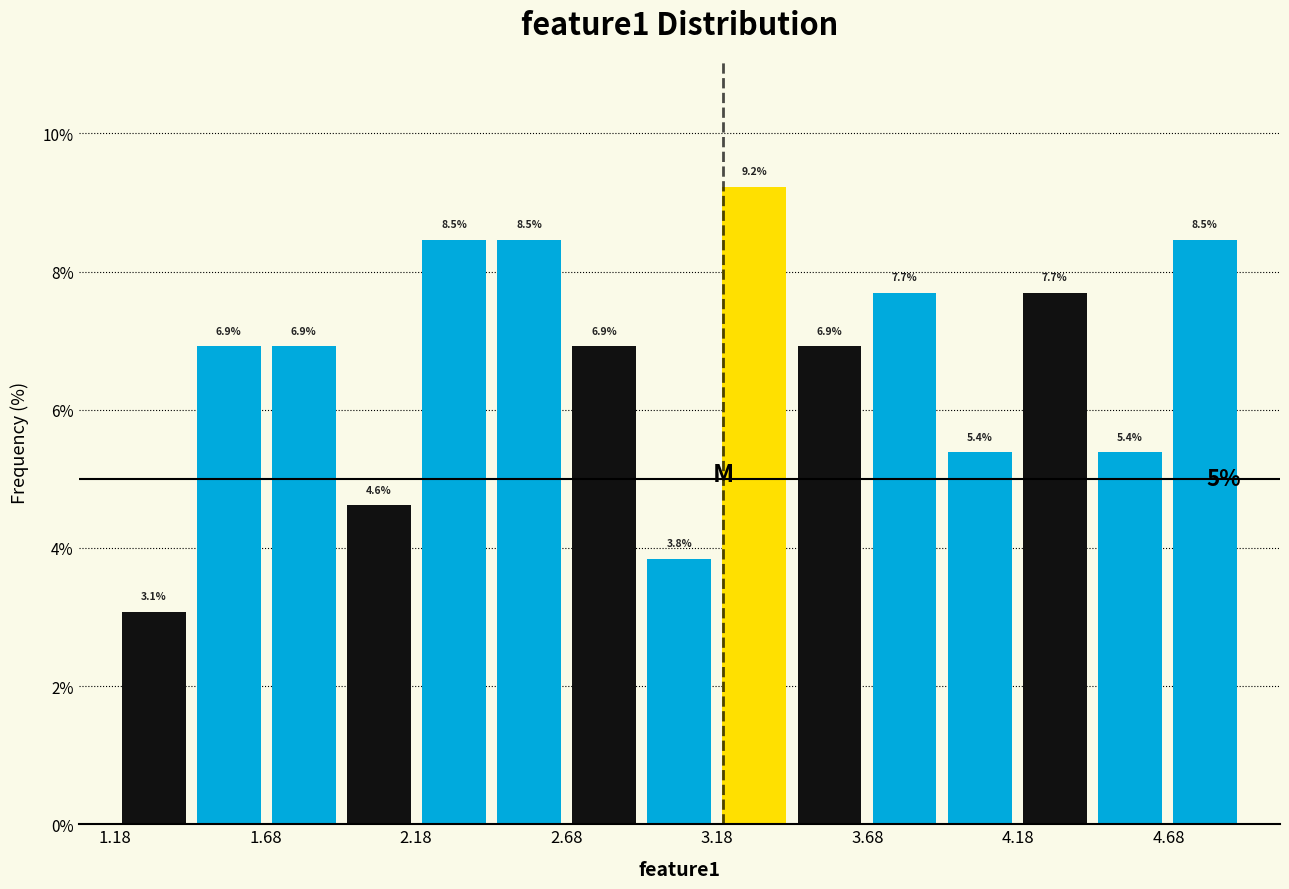

Reading left to right, transcribe this chart: for each bar, give the range it covers on the x-axis and its height. The bar edges are not printed on the chart, so give them approximately, as read against the axis.

1.20 to 1.45: 3.1
1.45 to 1.70: 6.9
1.70 to 1.95: 6.9
1.95 to 2.20: 4.6
2.20 to 2.45: 8.5
2.45 to 2.70: 8.5
2.70 to 2.95: 6.9
2.95 to 3.20: 3.8
3.20 to 3.45: 9.2
3.45 to 3.70: 6.9
3.70 to 3.95: 7.7
3.95 to 4.20: 5.4
4.20 to 4.45: 7.7
4.45 to 4.70: 5.4
4.70 to 4.95: 8.5